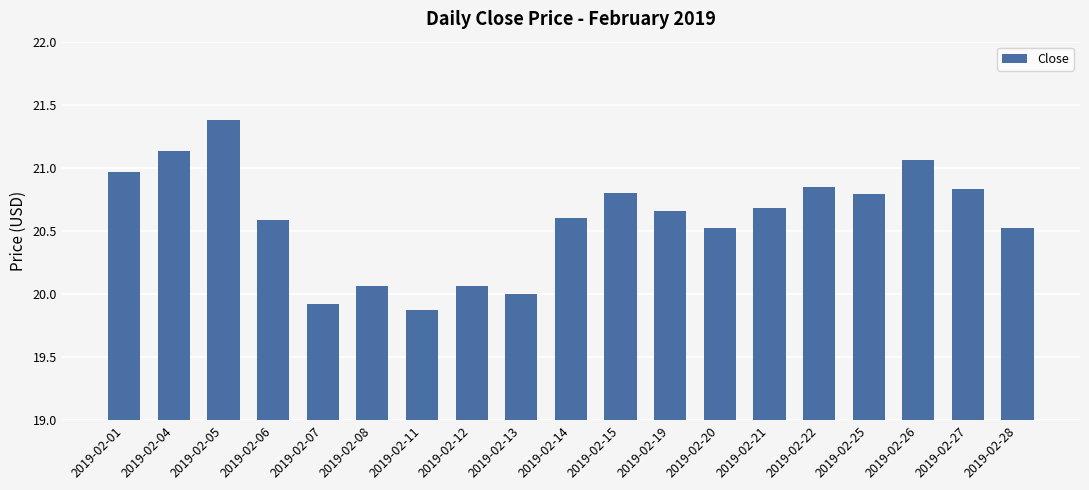

What is the sum of all values?

391.3